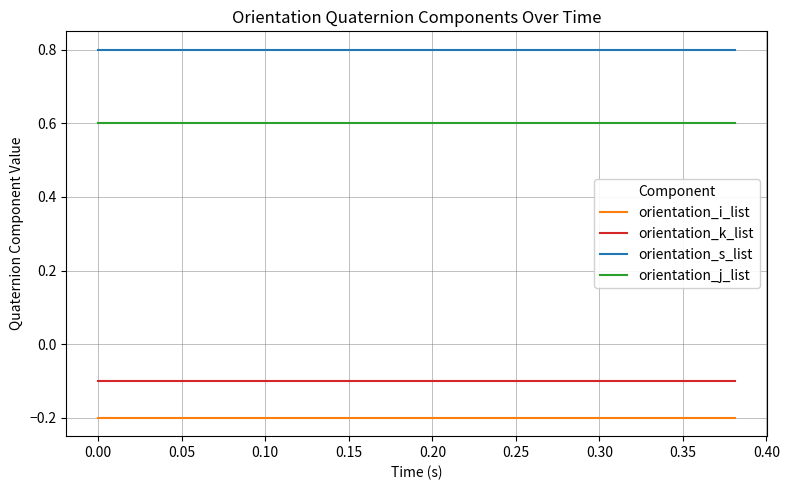

Which series has the largest total across all categories?

orientation_s_list